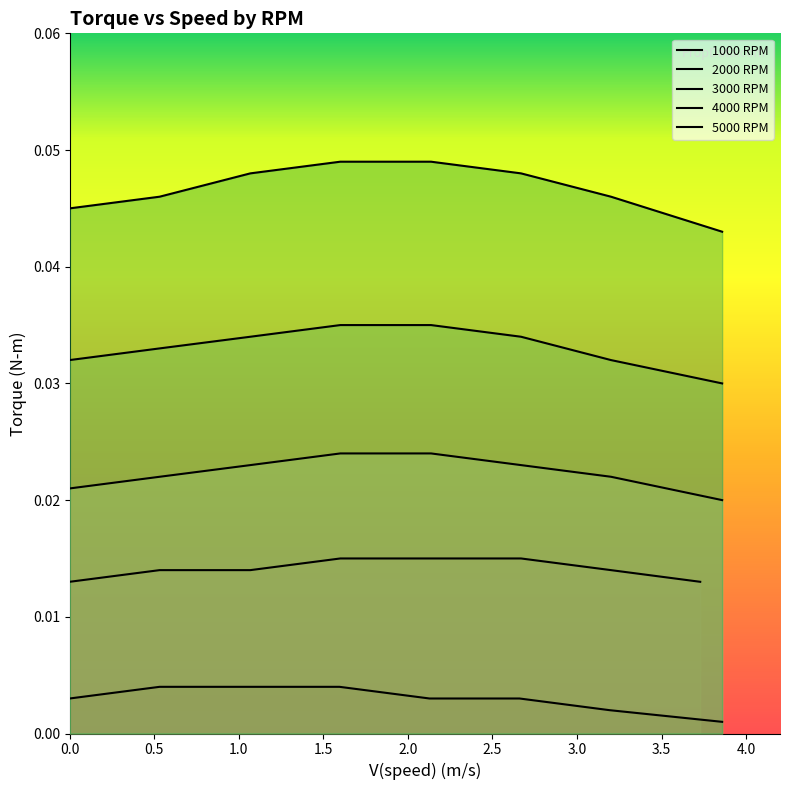

Is it true that 2000 RPM equals 0.0 at 1.0?

False